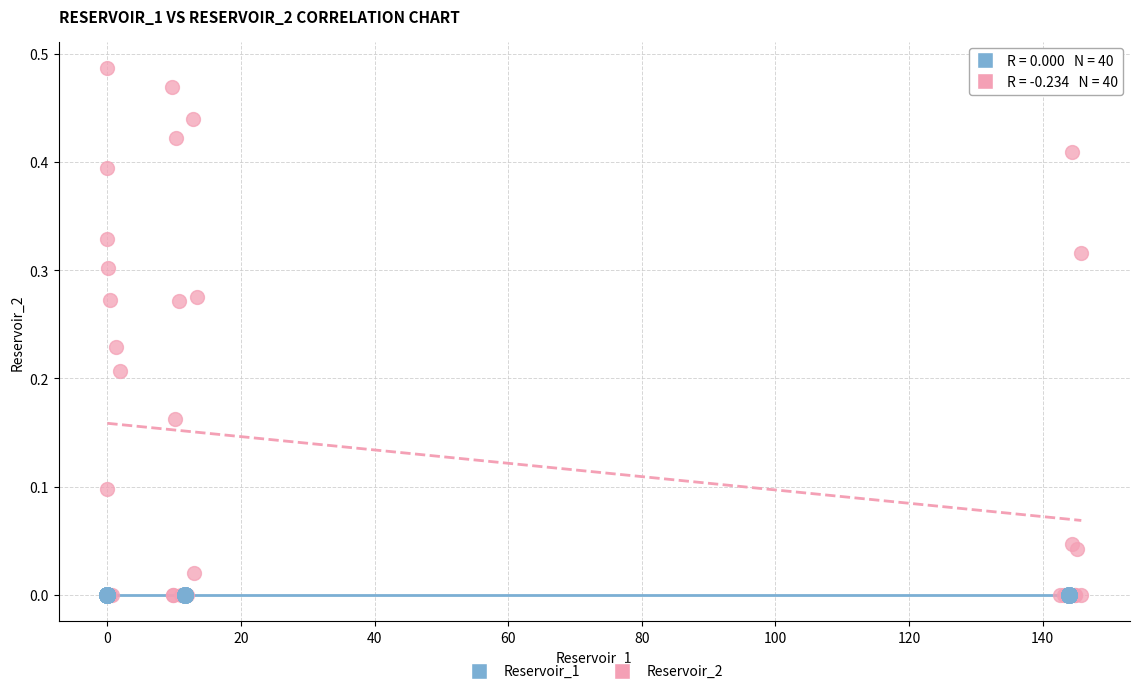

Which series reaches the maximum Y coordinate?

Reservoir_2